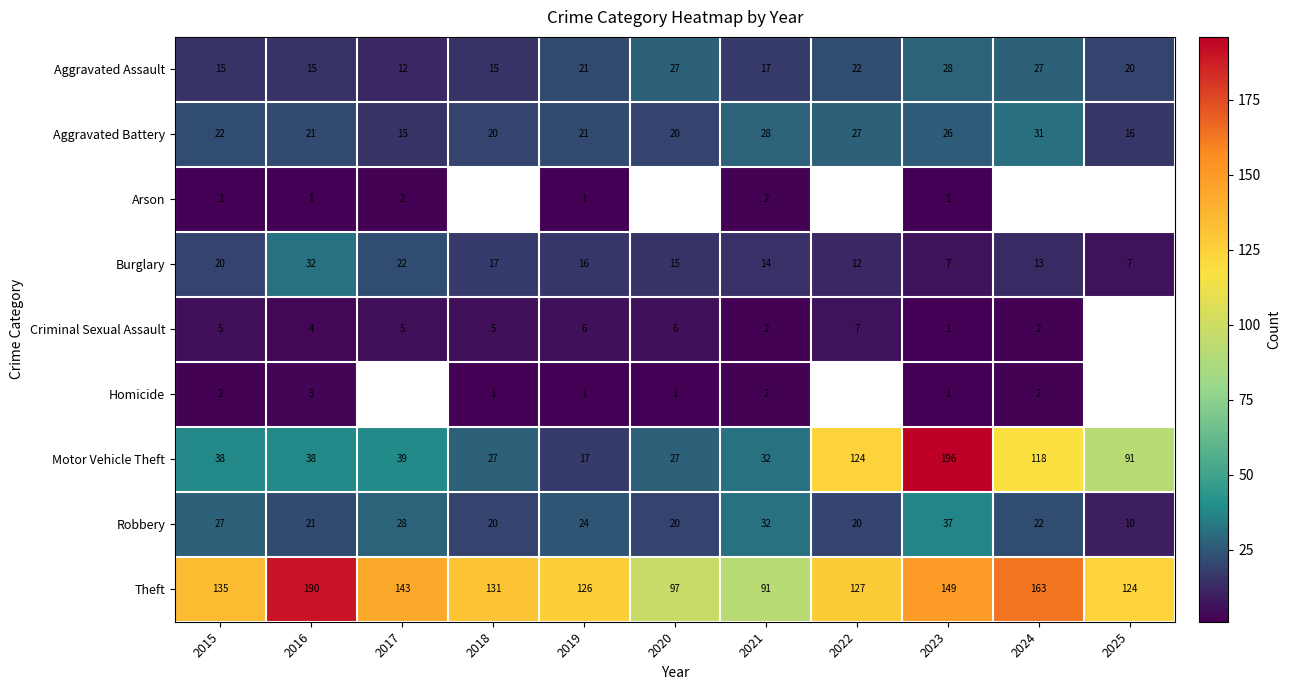

The value of Motor Vehicle Theft at 2022 is 219.2. True or false?

False